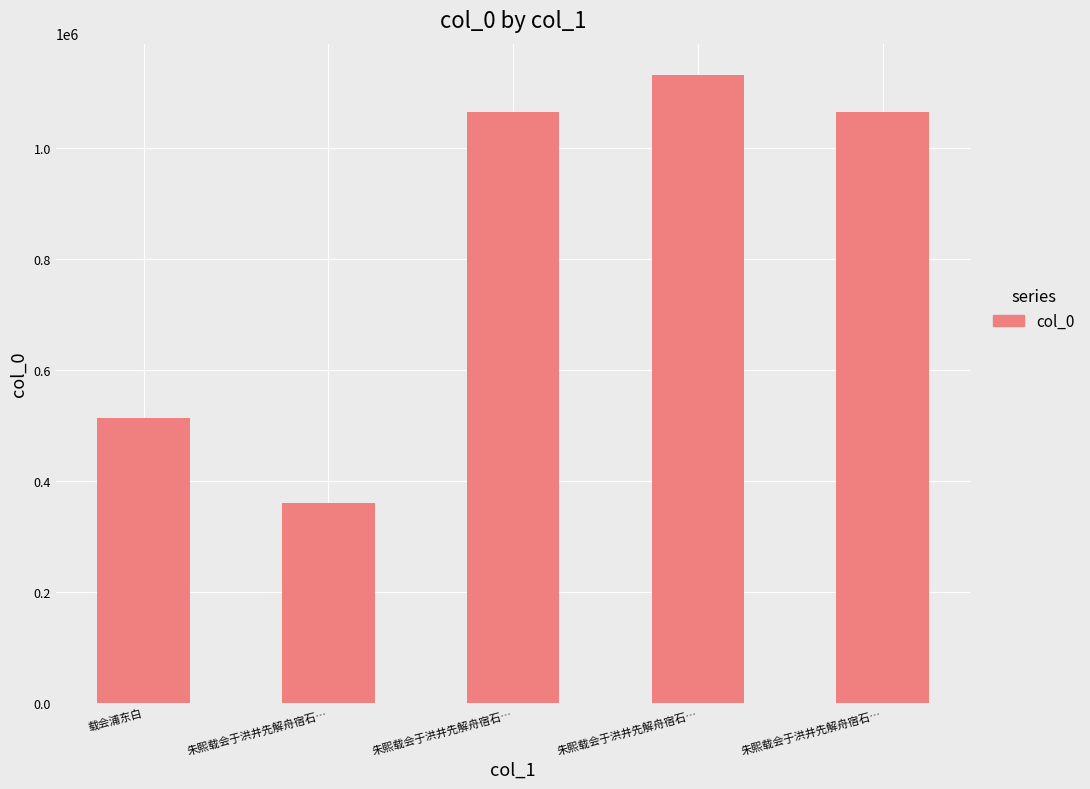

True or false: the data shows 1473373 at 朱熙载会于洪井先解舟宿石….

False